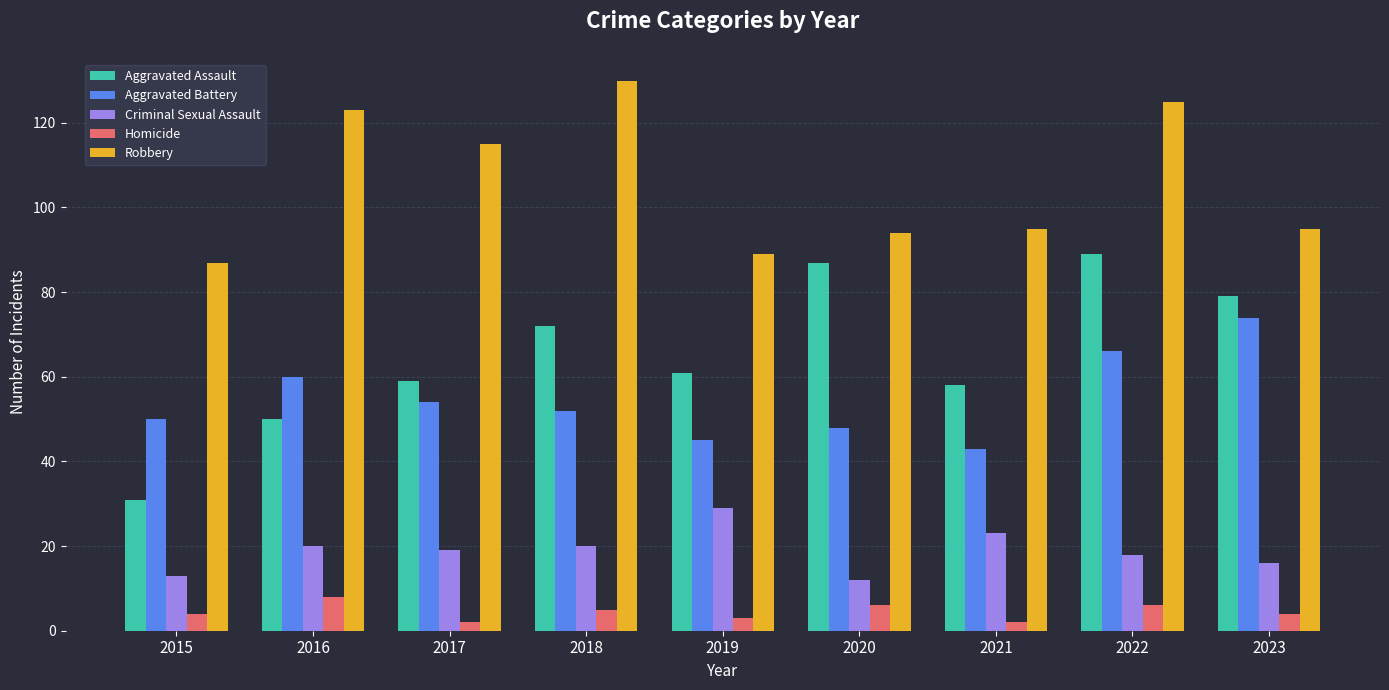

What is the total value across all series at 2019?

227